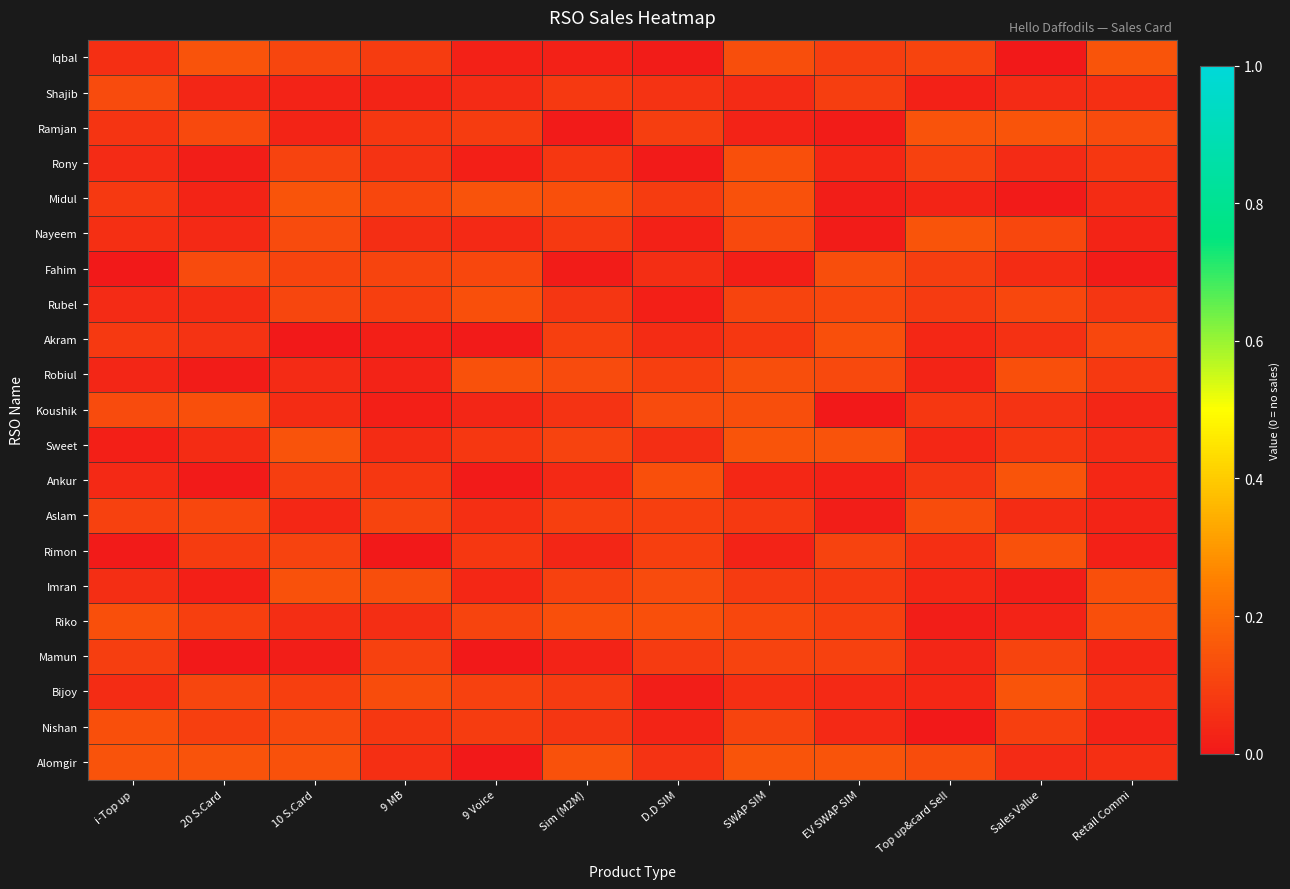

Reading left to right, transcribe all the data shown in this chart.

Iqbal: i-Top up=0.1	20 S.Card=0.1	10 S.Card=0.1	9 MB=0.1	9 Voice=0.0	Sim (M2M)=0.0	D.D SIM=0.0	SWAP SIM=0.1	EV SWAP SIM=0.1	Top up&card Sell=0.1	Sales Value=0.0	Retail Commi=0.1
Shajib: i-Top up=0.1	20 S.Card=0.0	10 S.Card=0.0	9 MB=0.0	9 Voice=0.0	Sim (M2M)=0.1	D.D SIM=0.1	SWAP SIM=0.0	EV SWAP SIM=0.1	Top up&card Sell=0.0	Sales Value=0.0	Retail Commi=0.1
Ramjan: i-Top up=0.1	20 S.Card=0.1	10 S.Card=0.0	9 MB=0.1	9 Voice=0.1	Sim (M2M)=0.0	D.D SIM=0.1	SWAP SIM=0.0	EV SWAP SIM=0.0	Top up&card Sell=0.1	Sales Value=0.1	Retail Commi=0.1
Rony: i-Top up=0.0	20 S.Card=0.0	10 S.Card=0.1	9 MB=0.1	9 Voice=0.0	Sim (M2M)=0.1	D.D SIM=0.0	SWAP SIM=0.1	EV SWAP SIM=0.0	Top up&card Sell=0.1	Sales Value=0.0	Retail Commi=0.1
Midul: i-Top up=0.1	20 S.Card=0.0	10 S.Card=0.1	9 MB=0.1	9 Voice=0.1	Sim (M2M)=0.1	D.D SIM=0.1	SWAP SIM=0.1	EV SWAP SIM=0.0	Top up&card Sell=0.0	Sales Value=0.0	Retail Commi=0.0
Nayeem: i-Top up=0.1	20 S.Card=0.0	10 S.Card=0.1	9 MB=0.1	9 Voice=0.0	Sim (M2M)=0.1	D.D SIM=0.0	SWAP SIM=0.1	EV SWAP SIM=0.0	Top up&card Sell=0.1	Sales Value=0.1	Retail Commi=0.0
Fahim: i-Top up=0.0	20 S.Card=0.1	10 S.Card=0.1	9 MB=0.1	9 Voice=0.1	Sim (M2M)=0.0	D.D SIM=0.1	SWAP SIM=0.0	EV SWAP SIM=0.1	Top up&card Sell=0.1	Sales Value=0.0	Retail Commi=0.0
Rubel: i-Top up=0.0	20 S.Card=0.0	10 S.Card=0.1	9 MB=0.1	9 Voice=0.1	Sim (M2M)=0.1	D.D SIM=0.0	SWAP SIM=0.1	EV SWAP SIM=0.1	Top up&card Sell=0.1	Sales Value=0.1	Retail Commi=0.1
Akram: i-Top up=0.1	20 S.Card=0.1	10 S.Card=0.0	9 MB=0.0	9 Voice=0.0	Sim (M2M)=0.1	D.D SIM=0.0	SWAP SIM=0.1	EV SWAP SIM=0.1	Top up&card Sell=0.0	Sales Value=0.1	Retail Commi=0.1
Robiul: i-Top up=0.0	20 S.Card=0.0	10 S.Card=0.0	9 MB=0.0	9 Voice=0.1	Sim (M2M)=0.1	D.D SIM=0.1	SWAP SIM=0.1	EV SWAP SIM=0.1	Top up&card Sell=0.0	Sales Value=0.1	Retail Commi=0.1
Koushik: i-Top up=0.1	20 S.Card=0.1	10 S.Card=0.0	9 MB=0.0	9 Voice=0.0	Sim (M2M)=0.1	D.D SIM=0.1	SWAP SIM=0.1	EV SWAP SIM=0.0	Top up&card Sell=0.1	Sales Value=0.1	Retail Commi=0.0
Sweet: i-Top up=0.0	20 S.Card=0.1	10 S.Card=0.1	9 MB=0.0	9 Voice=0.1	Sim (M2M)=0.1	D.D SIM=0.1	SWAP SIM=0.1	EV SWAP SIM=0.1	Top up&card Sell=0.0	Sales Value=0.1	Retail Commi=0.0
Ankur: i-Top up=0.0	20 S.Card=0.0	10 S.Card=0.1	9 MB=0.1	9 Voice=0.0	Sim (M2M)=0.0	D.D SIM=0.1	SWAP SIM=0.0	EV SWAP SIM=0.0	Top up&card Sell=0.1	Sales Value=0.1	Retail Commi=0.0
Aslam: i-Top up=0.1	20 S.Card=0.1	10 S.Card=0.0	9 MB=0.1	9 Voice=0.1	Sim (M2M)=0.1	D.D SIM=0.1	SWAP SIM=0.1	EV SWAP SIM=0.0	Top up&card Sell=0.1	Sales Value=0.0	Retail Commi=0.0
Rimon: i-Top up=0.0	20 S.Card=0.1	10 S.Card=0.1	9 MB=0.0	9 Voice=0.1	Sim (M2M)=0.0	D.D SIM=0.1	SWAP SIM=0.0	EV SWAP SIM=0.1	Top up&card Sell=0.1	Sales Value=0.1	Retail Commi=0.0
Imran: i-Top up=0.1	20 S.Card=0.0	10 S.Card=0.1	9 MB=0.1	9 Voice=0.0	Sim (M2M)=0.1	D.D SIM=0.1	SWAP SIM=0.1	EV SWAP SIM=0.1	Top up&card Sell=0.0	Sales Value=0.0	Retail Commi=0.1
Riko: i-Top up=0.1	20 S.Card=0.1	10 S.Card=0.1	9 MB=0.1	9 Voice=0.1	Sim (M2M)=0.1	D.D SIM=0.1	SWAP SIM=0.1	EV SWAP SIM=0.1	Top up&card Sell=0.0	Sales Value=0.0	Retail Commi=0.1
Mamun: i-Top up=0.1	20 S.Card=0.0	10 S.Card=0.0	9 MB=0.1	9 Voice=0.0	Sim (M2M)=0.0	D.D SIM=0.1	SWAP SIM=0.1	EV SWAP SIM=0.1	Top up&card Sell=0.0	Sales Value=0.1	Retail Commi=0.0
Bijoy: i-Top up=0.0	20 S.Card=0.1	10 S.Card=0.1	9 MB=0.1	9 Voice=0.1	Sim (M2M)=0.1	D.D SIM=0.0	SWAP SIM=0.1	EV SWAP SIM=0.0	Top up&card Sell=0.0	Sales Value=0.1	Retail Commi=0.1
Nishan: i-Top up=0.1	20 S.Card=0.1	10 S.Card=0.1	9 MB=0.1	9 Voice=0.1	Sim (M2M)=0.1	D.D SIM=0.0	SWAP SIM=0.1	EV SWAP SIM=0.0	Top up&card Sell=0.0	Sales Value=0.1	Retail Commi=0.0
Alomgir: i-Top up=0.1	20 S.Card=0.1	10 S.Card=0.1	9 MB=0.1	9 Voice=0.0	Sim (M2M)=0.1	D.D SIM=0.1	SWAP SIM=0.1	EV SWAP SIM=0.1	Top up&card Sell=0.1	Sales Value=0.0	Retail Commi=0.1